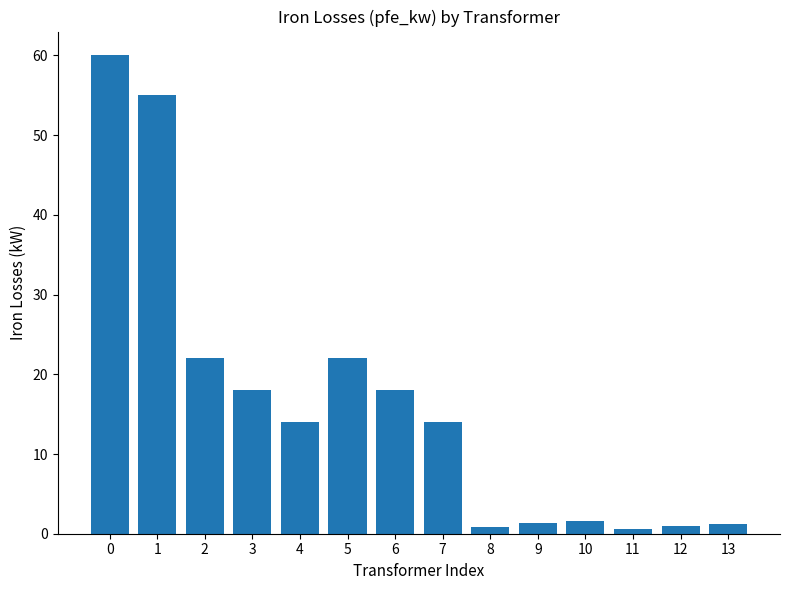

True or false: the data shows 19.5 at 7.

False